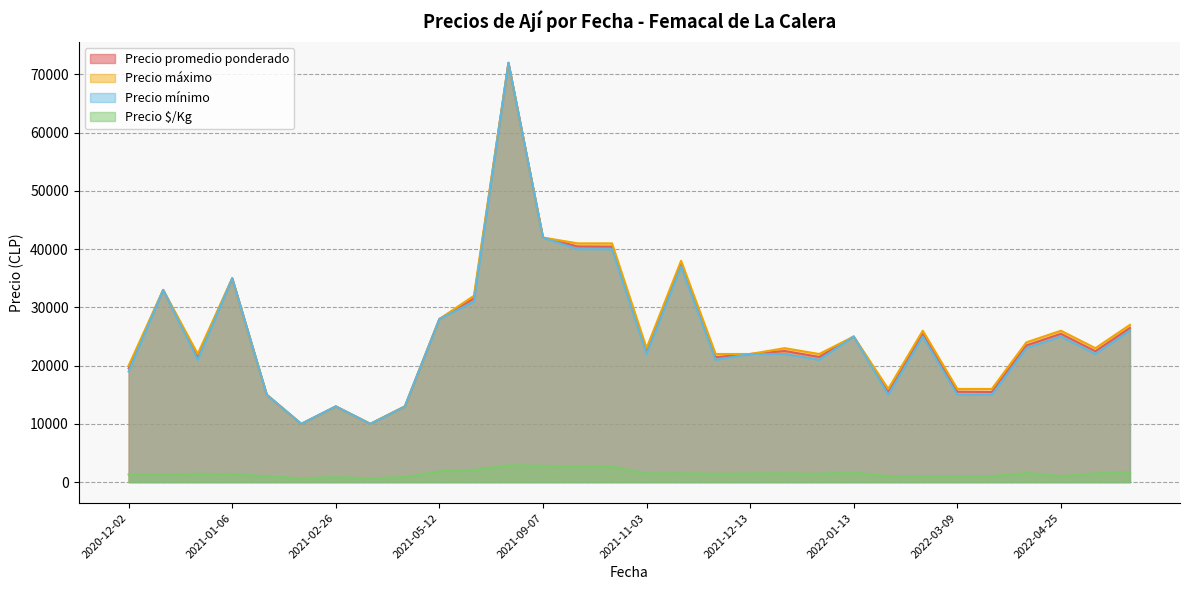

Which series has the largest total across all categories?

Precio máximo